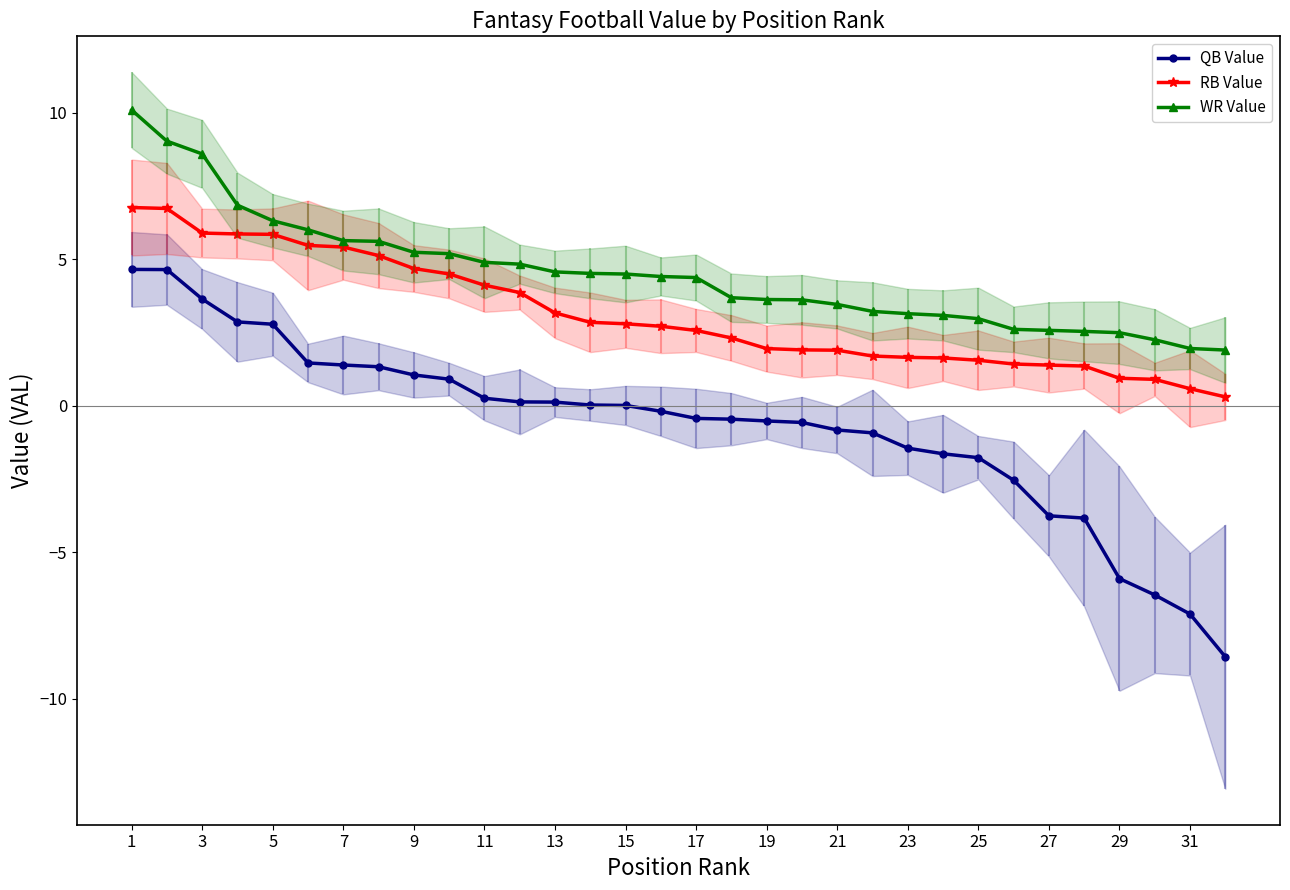

Which category has the highest value in the QB Value series?

1